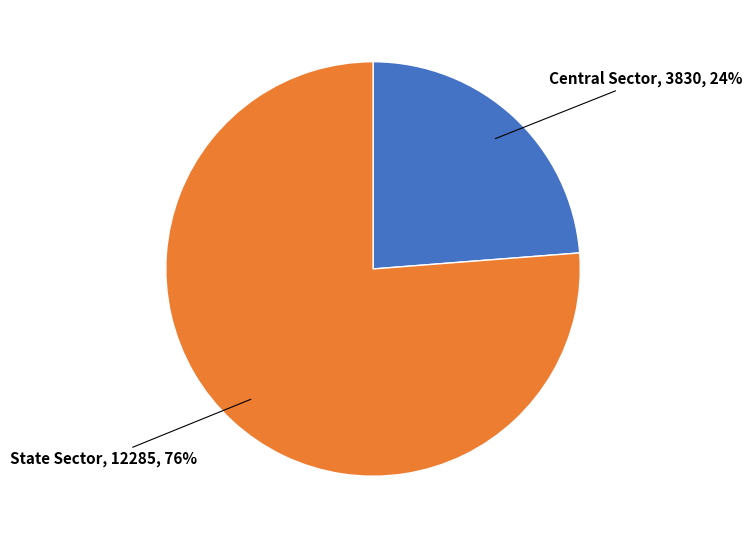

Which has a higher value, Central Sector or State Sector?

State Sector